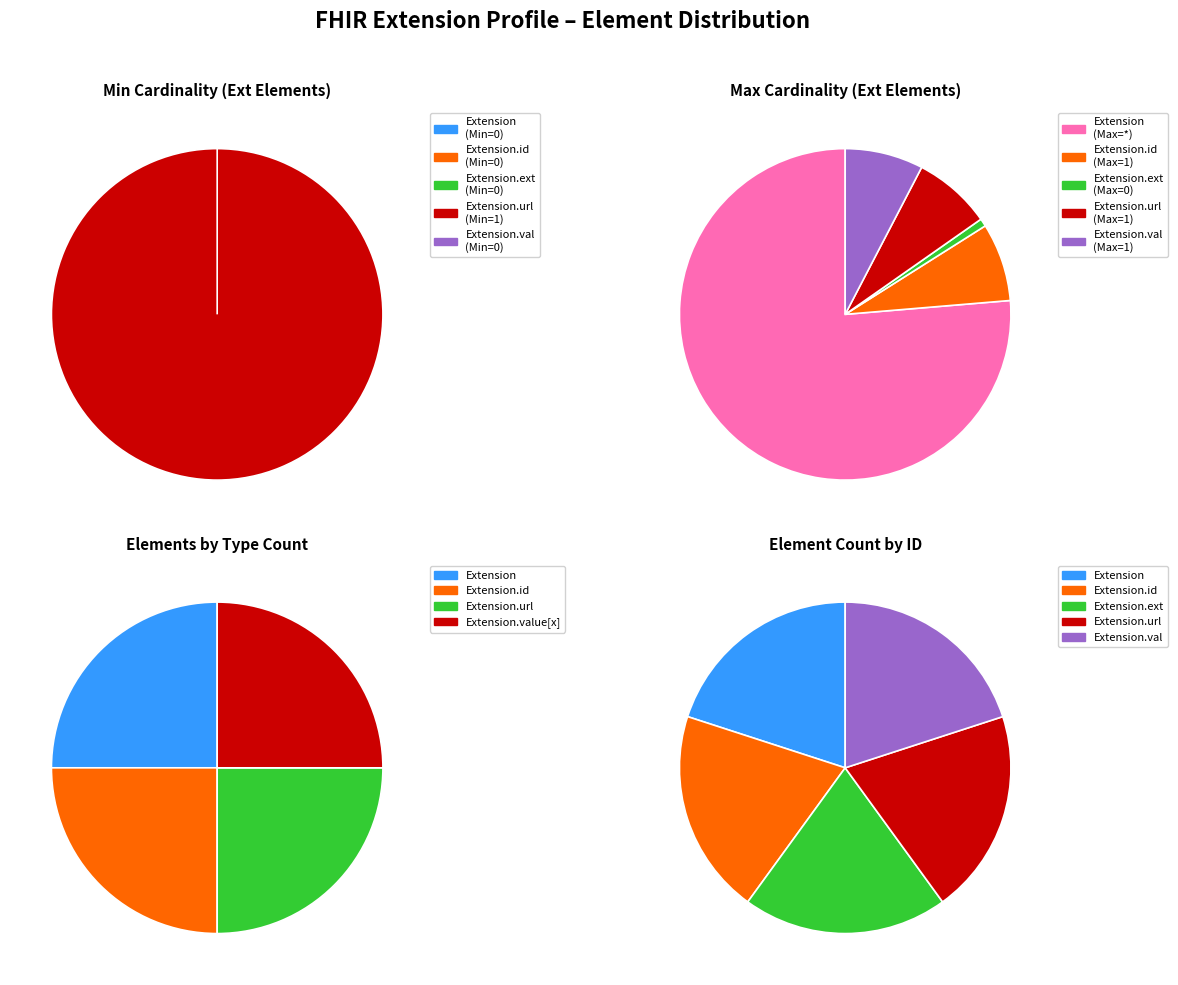

Combined, what portion of the pie is Extension.url and Extension.extension?

100.0%